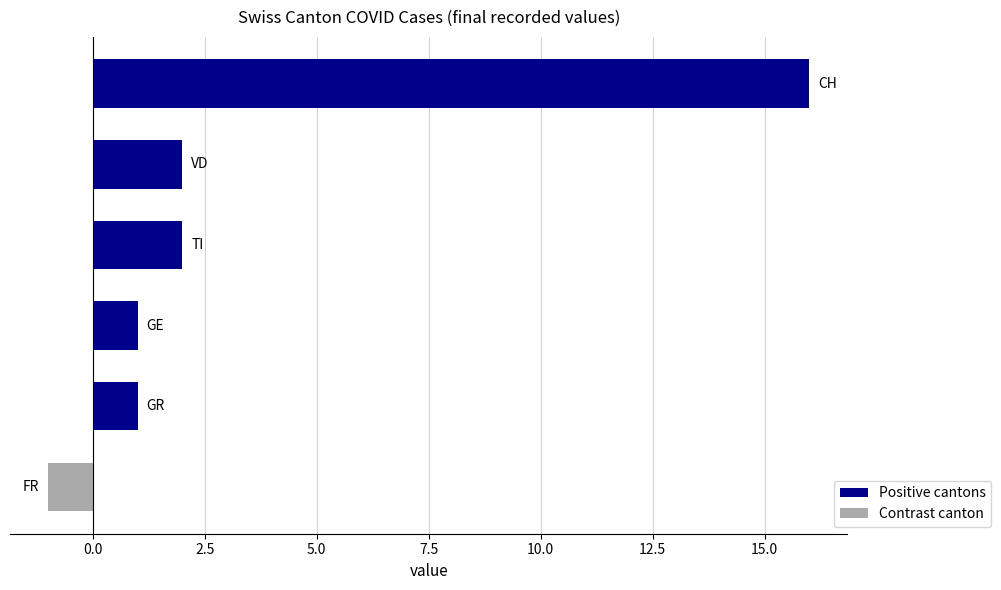

What is the sum of all values?

21